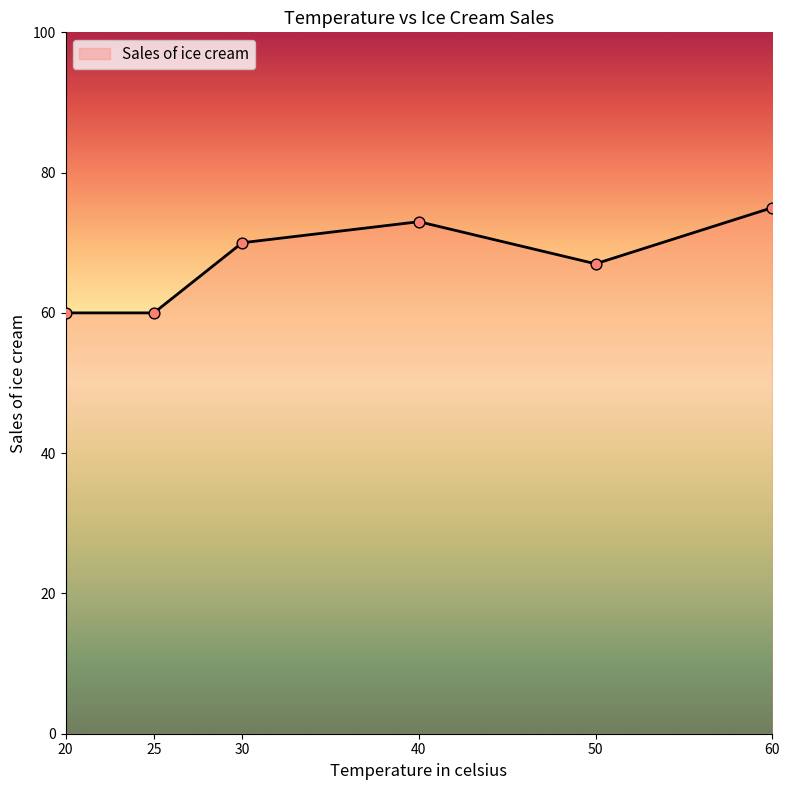

What is the change in value from 25 to 50?

+7